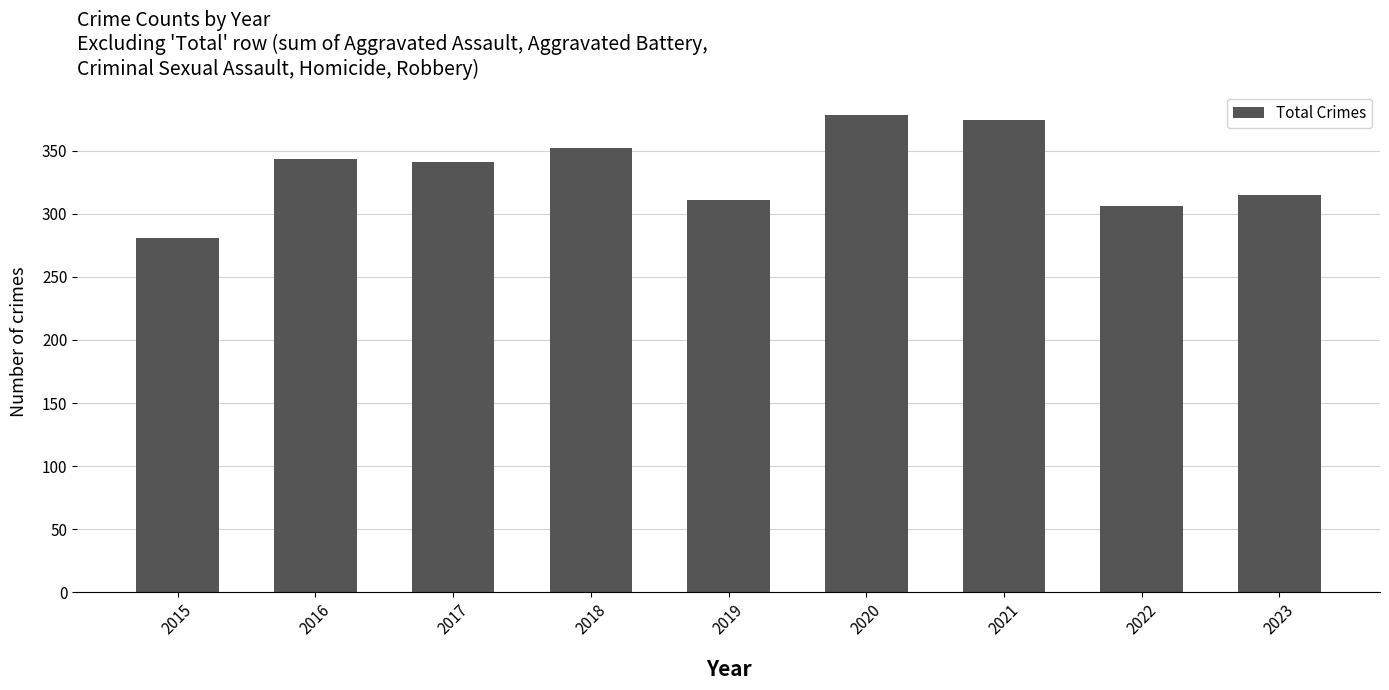

What is the maximum value shown in the chart?

378